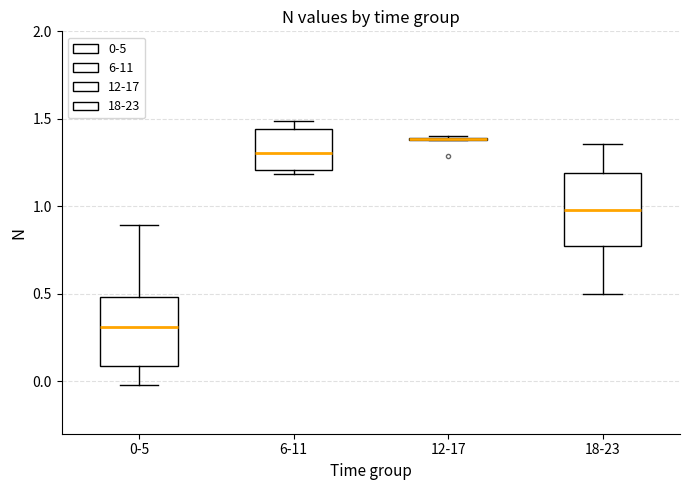

Reading left to right, transcribe this box plot: for each box, give where its median line is, the range the box spans, and where its two whiskers end, as read against the y-axis. The values are not printed on the chart, so give them approximately, as read against the axis.

0-5: median 0.30, box 0.10 to 0.50, whiskers 0.00 to 0.90
6-11: median 1.30, box 1.20 to 1.45, whiskers 1.20 (just below the box's lower edge) to 1.50
12-17: box collapsed to a line at 1.40, whiskers 1.40 to 1.40
18-23: median 1.00, box 0.75 to 1.20, whiskers 0.50 to 1.35